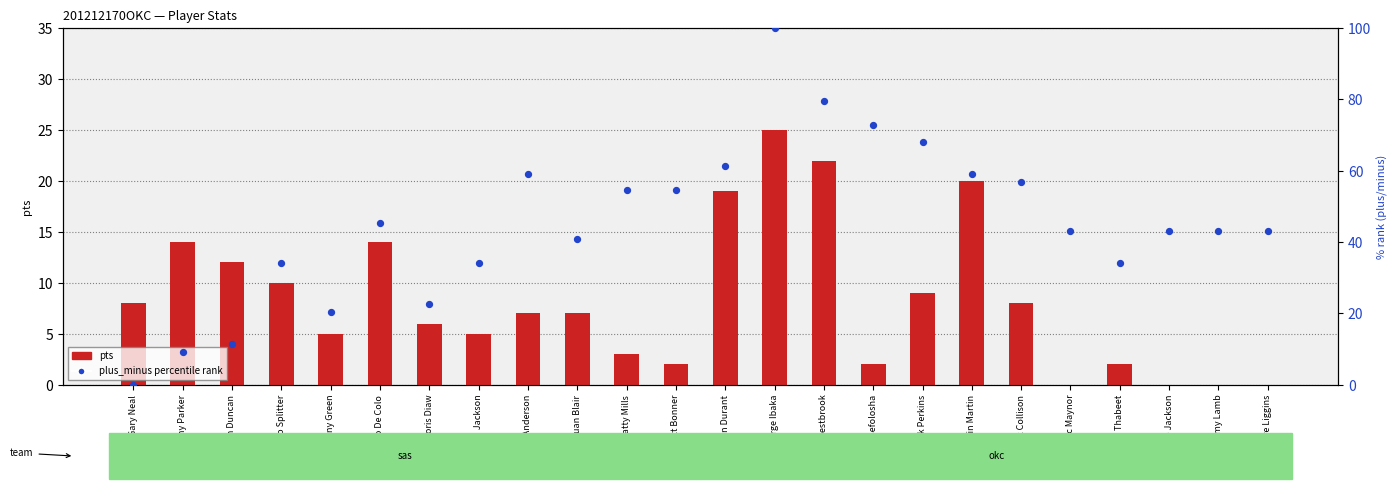

At which category is the sum across all series the highest?

Serge Ibaka